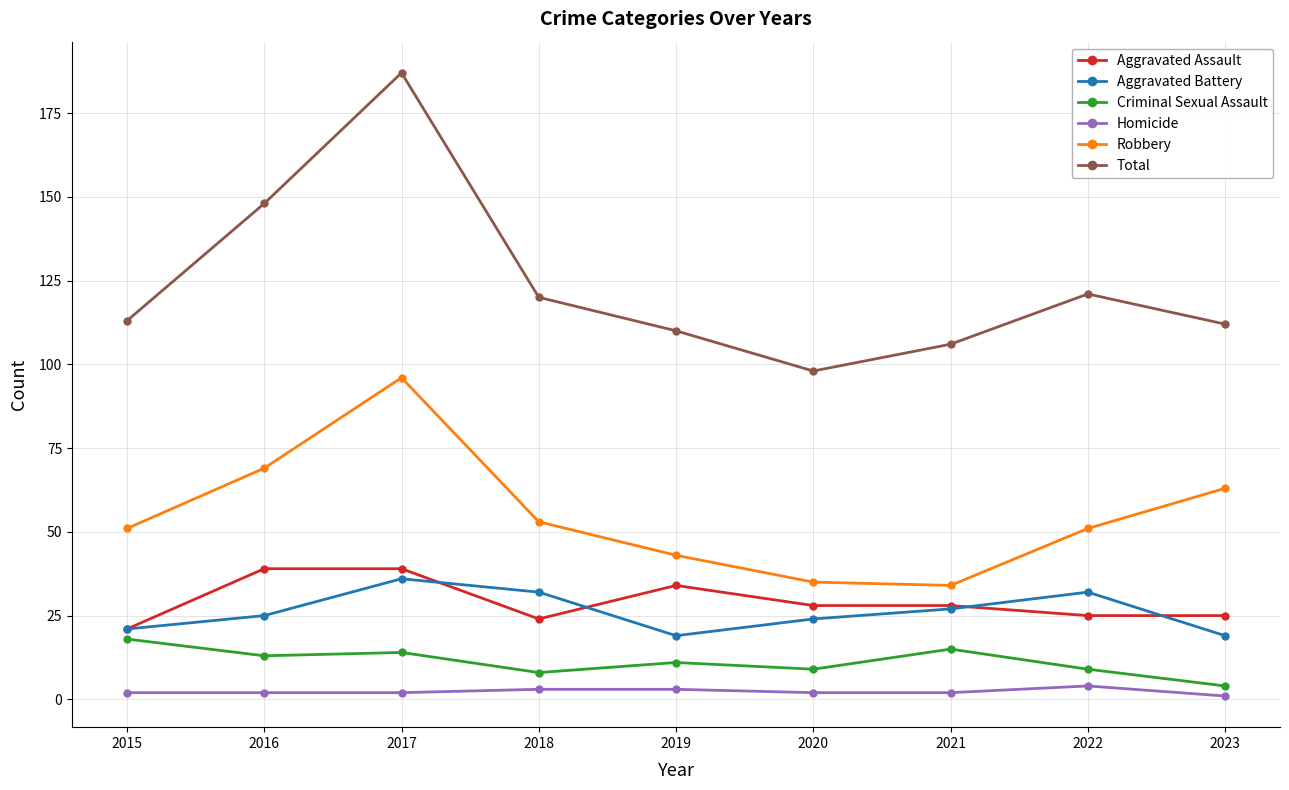

What is the average value of the Homicide series?

2